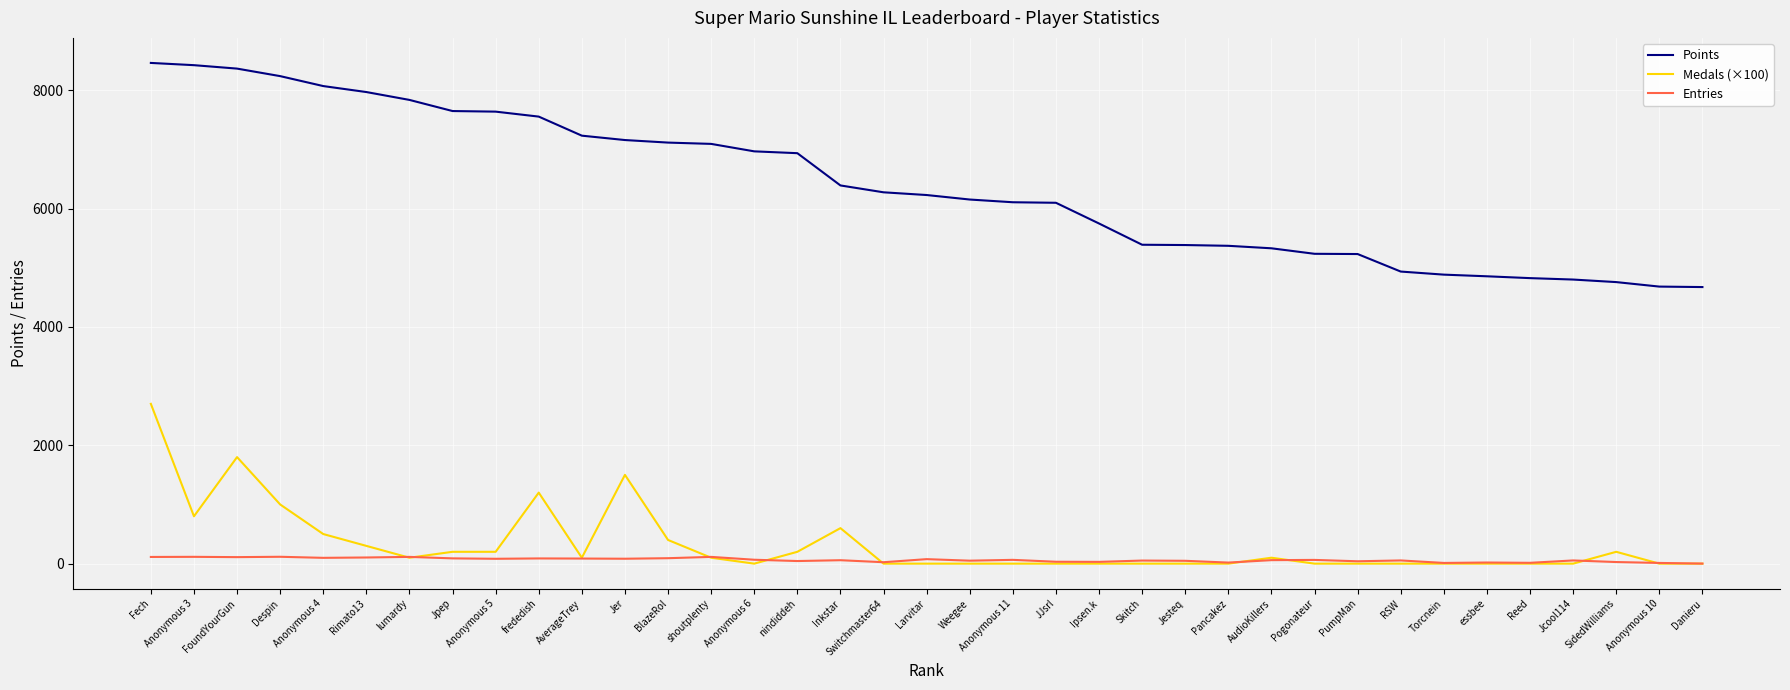

List the series in order of their peak value, highest first.

Points, Medals (×100), Entries